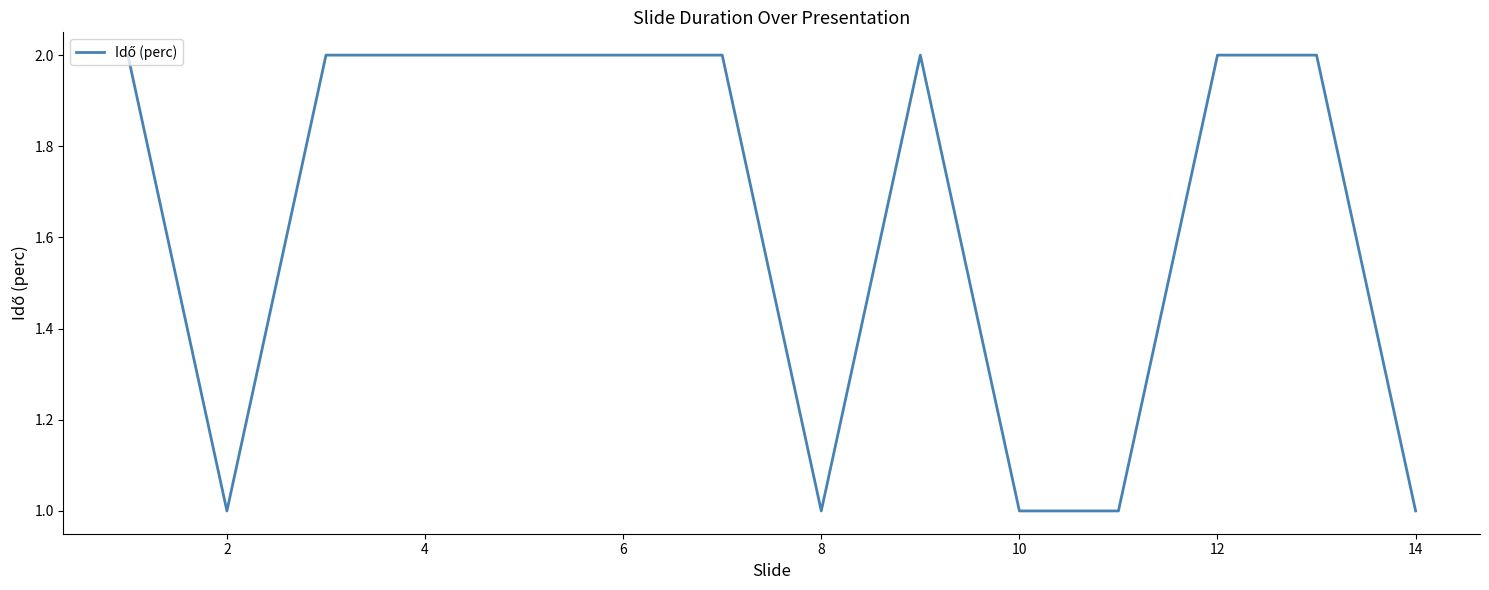

Does the chart display data point markers on the line(s)?

No